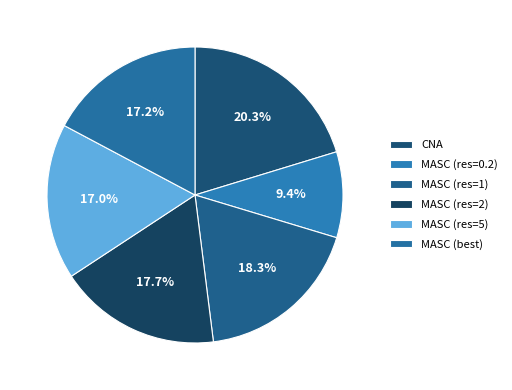

How many segments does this pie chart have?

6